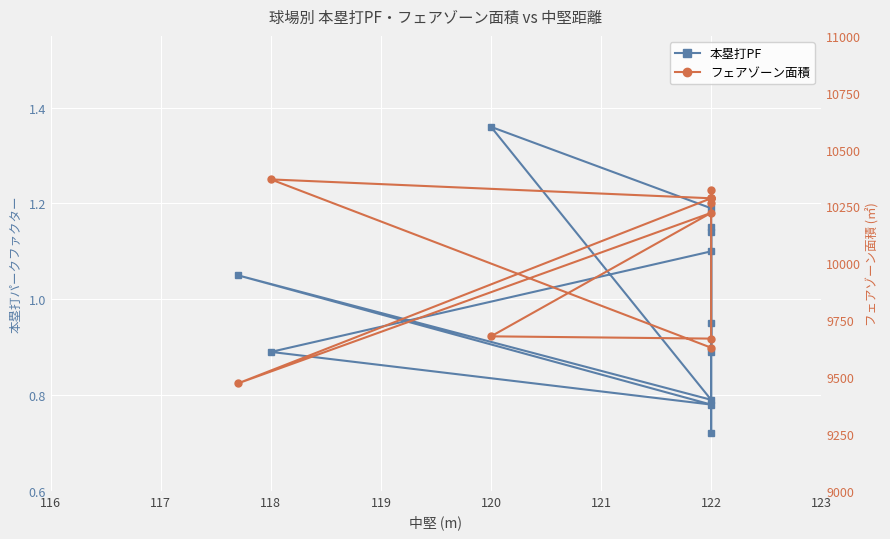

True or false: 本塁打PF and フェアゾーン面積 cross at least once.

False